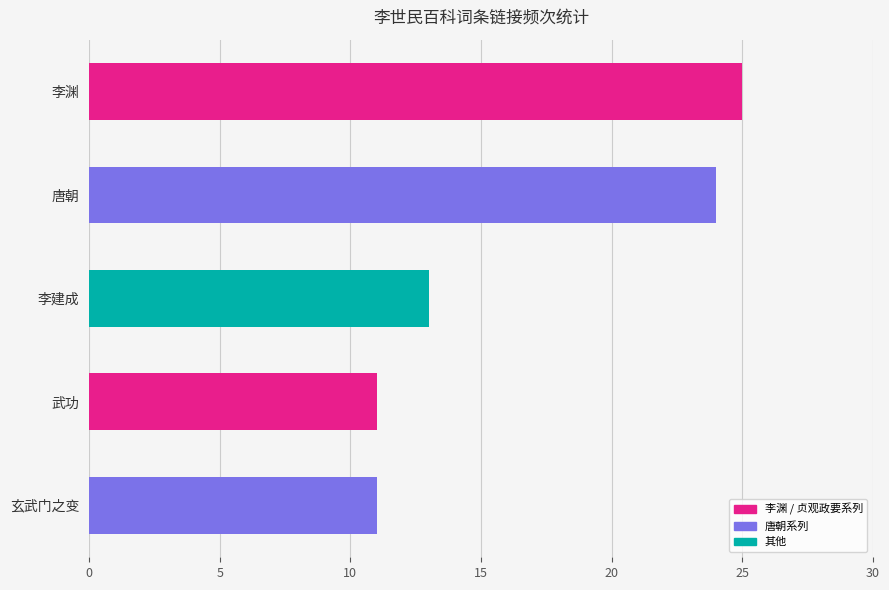

What is the label of the 2nd bar from the bottom?

武功